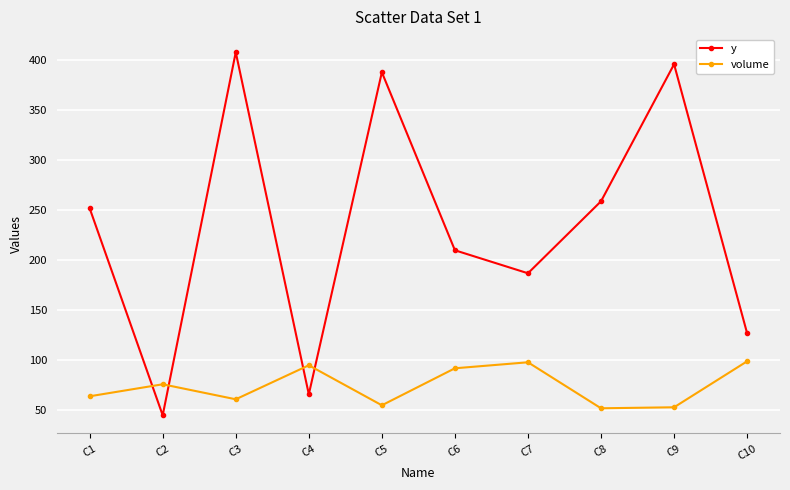

Read the y value at C7, to the nearest 5.

185